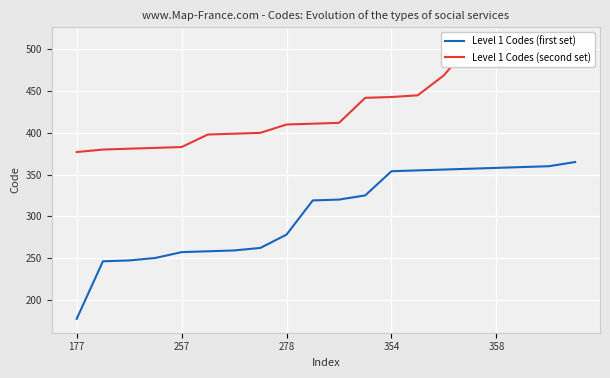

How many values in the Level 1 Codes (second set) series exceed 412?

9